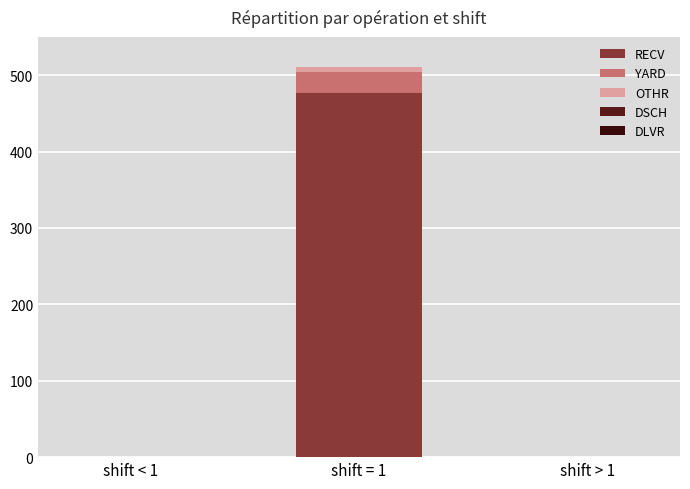

Between shift = 1 and shift > 1, which series saw the biggest shift?

RECV